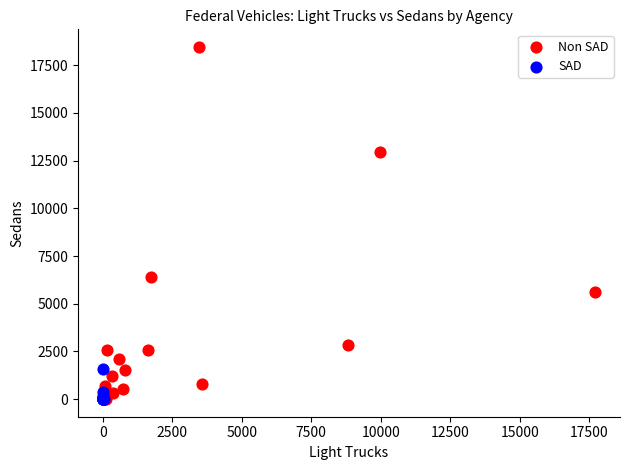

Which series contains the highest Y value?

Non SAD